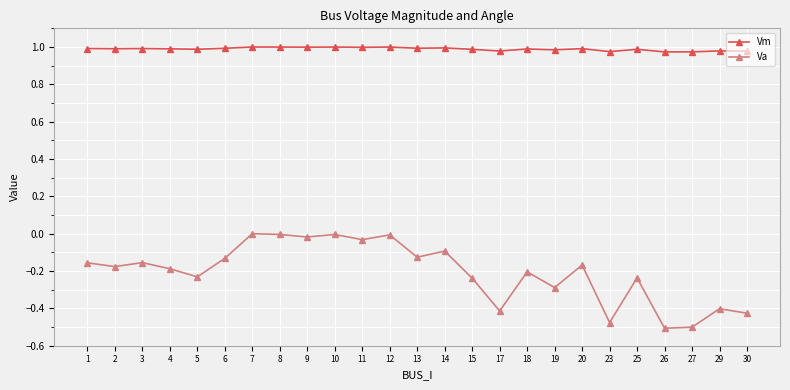

Which series has the largest range (max minus min)?

Va